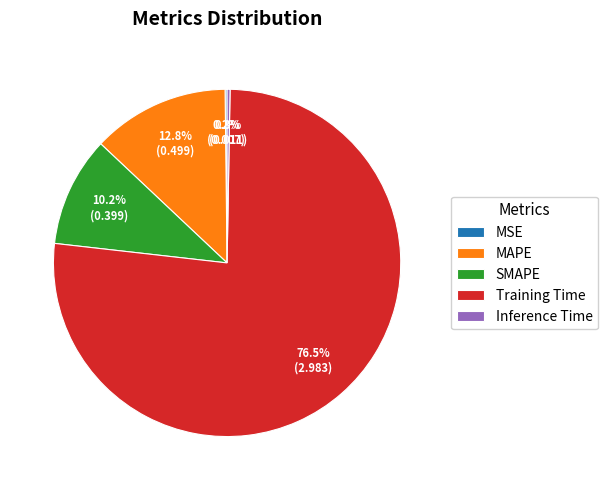

Between SMAPE and MAPE, which is larger?

MAPE